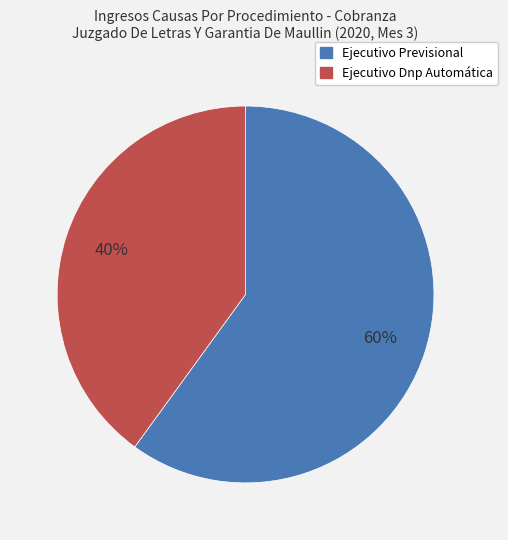

Is it true that Ejecutivo Dnp Automática is 31% of the pie?

False